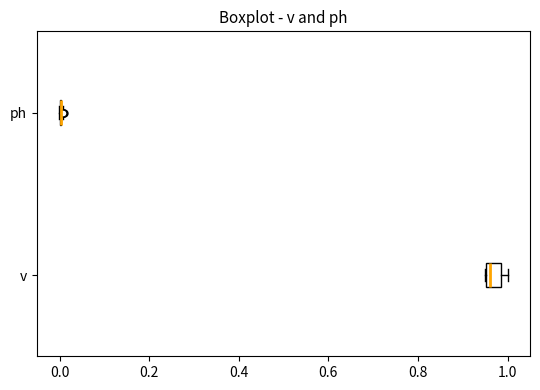

Comparing the boxes themselves (not the whiskers), which one is the widest?

v